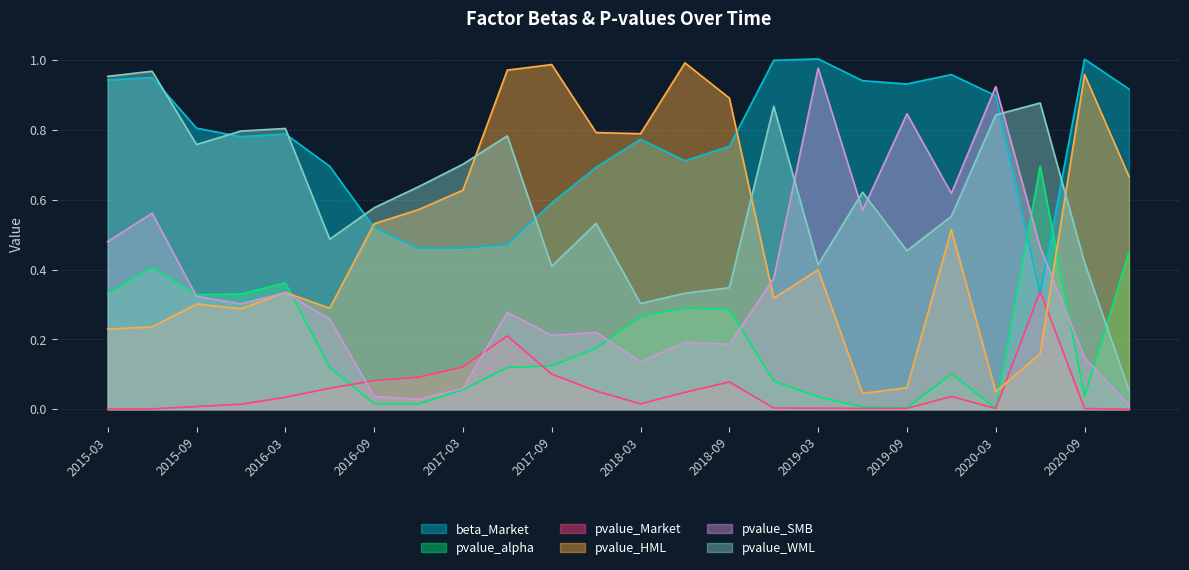

The pvalue_HML series shows 0.2 at 2018-03. True or false?

False